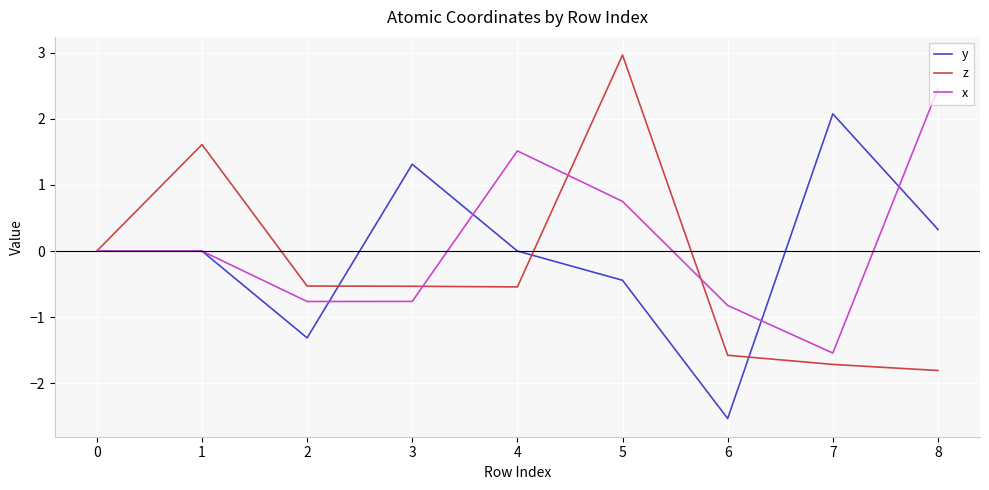

Rank the series at 4 from lowest to highest value.

z, y, x